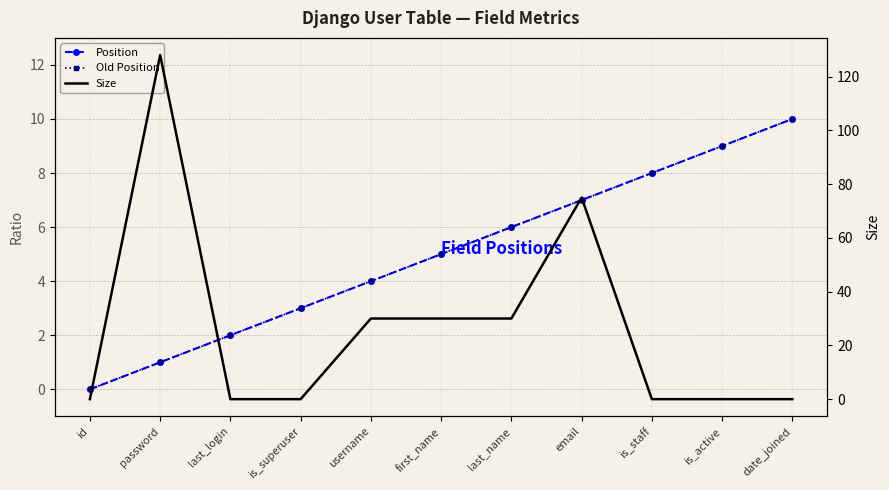

True or false: Position and Old Position cross at least once.

False